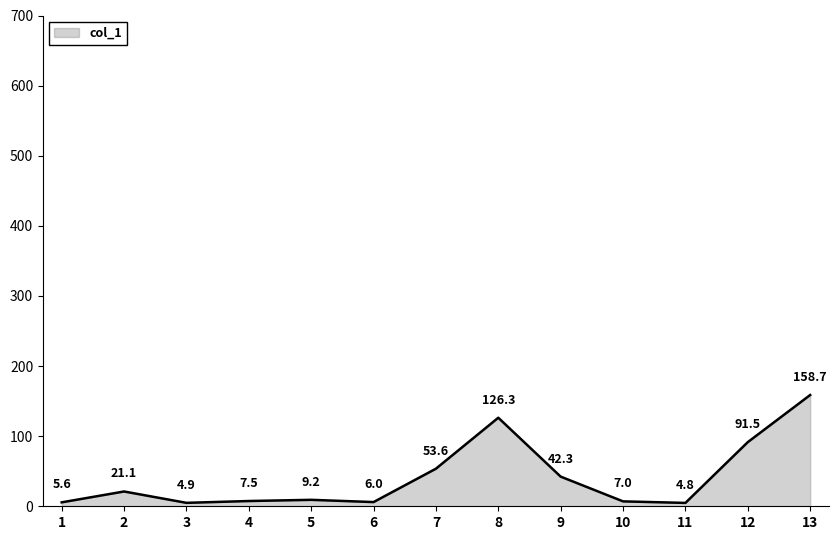

List the labels in order of value, smallest first.

11, 3, 1, 6, 10, 4, 5, 2, 9, 7, 12, 8, 13